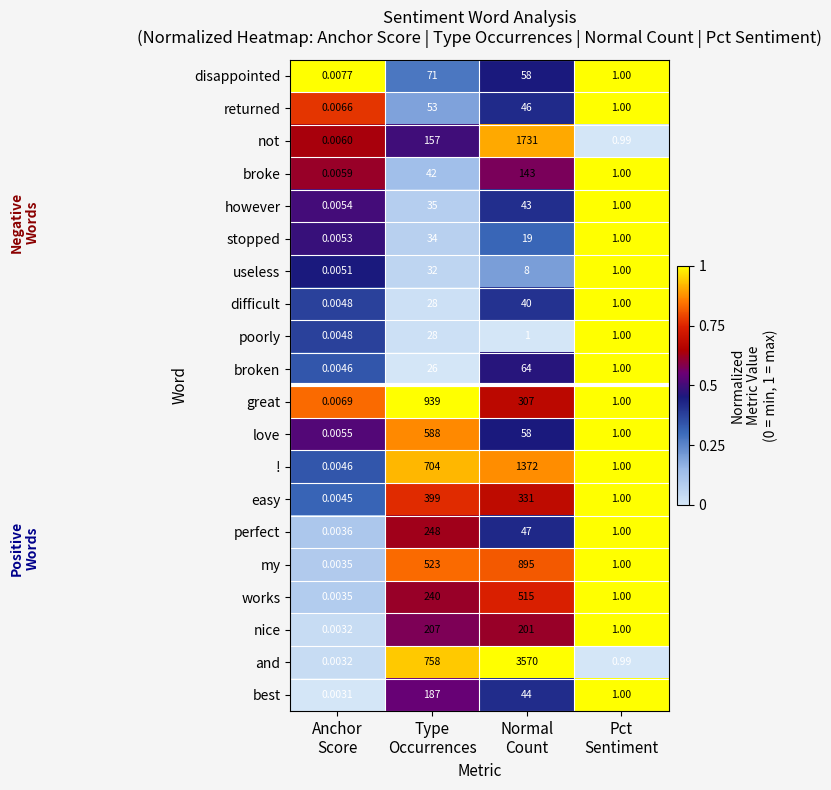

Which category has the highest value across all series?

Normal
Count